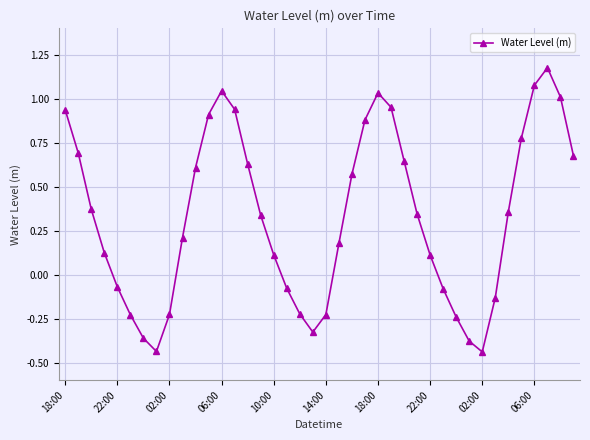

True or false: the data has more than 0 interior local peaks.

True